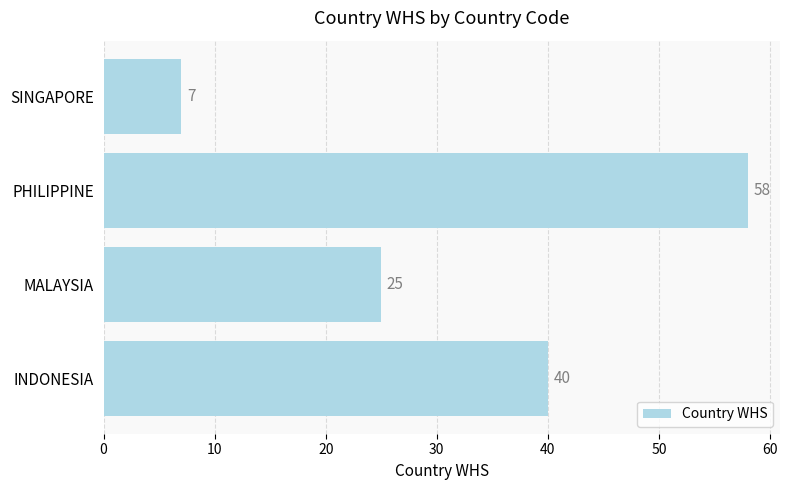

Between MALAYSIA and SINGAPORE, which is larger?

MALAYSIA